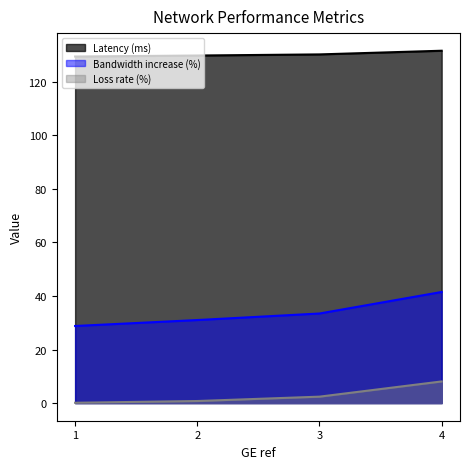

Where is Loss rate (%) nearest to the value 4?

3